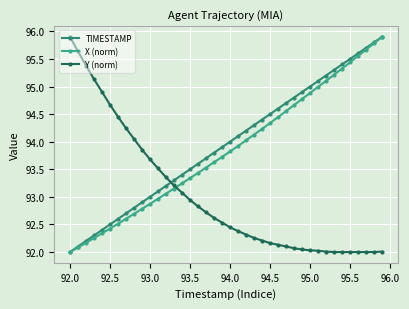

True or false: Y (norm) and TIMESTAMP cross at least once.

True